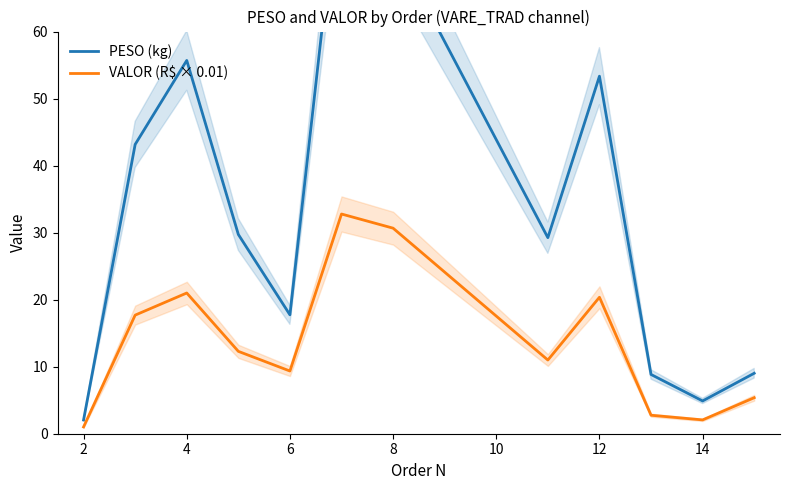

What is the highest value of the PESO (kg) series?

86.3